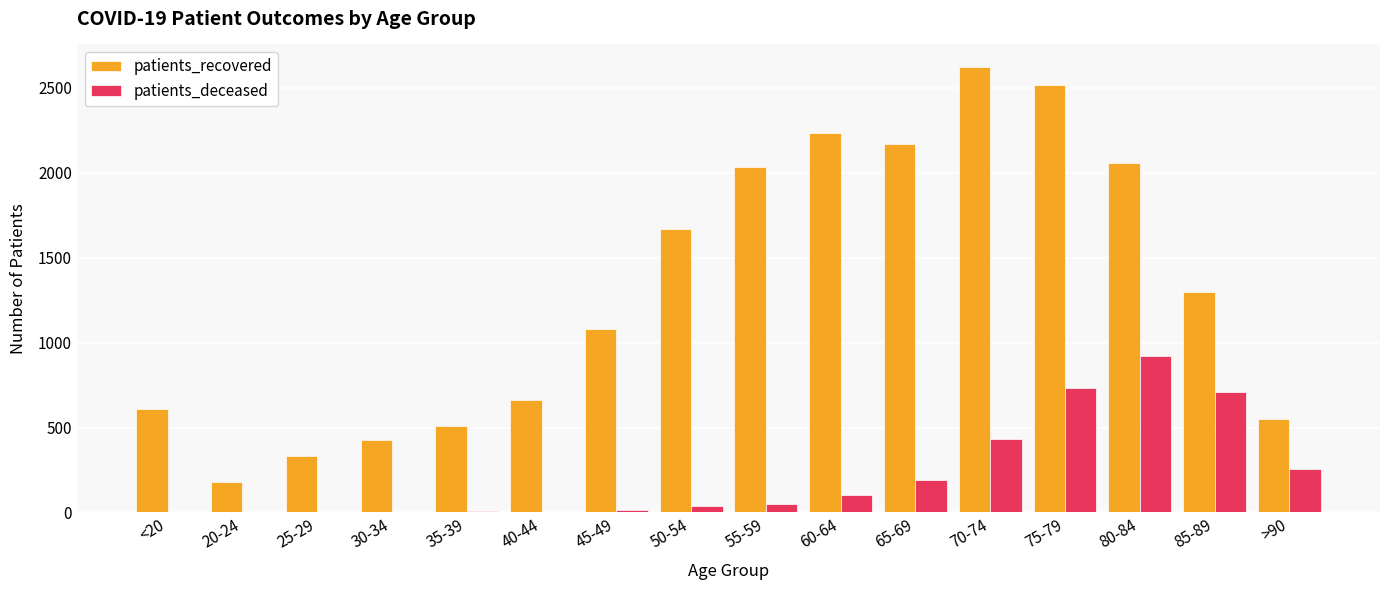

Which series changed the most between 65-69 and 85-89?

patients_recovered